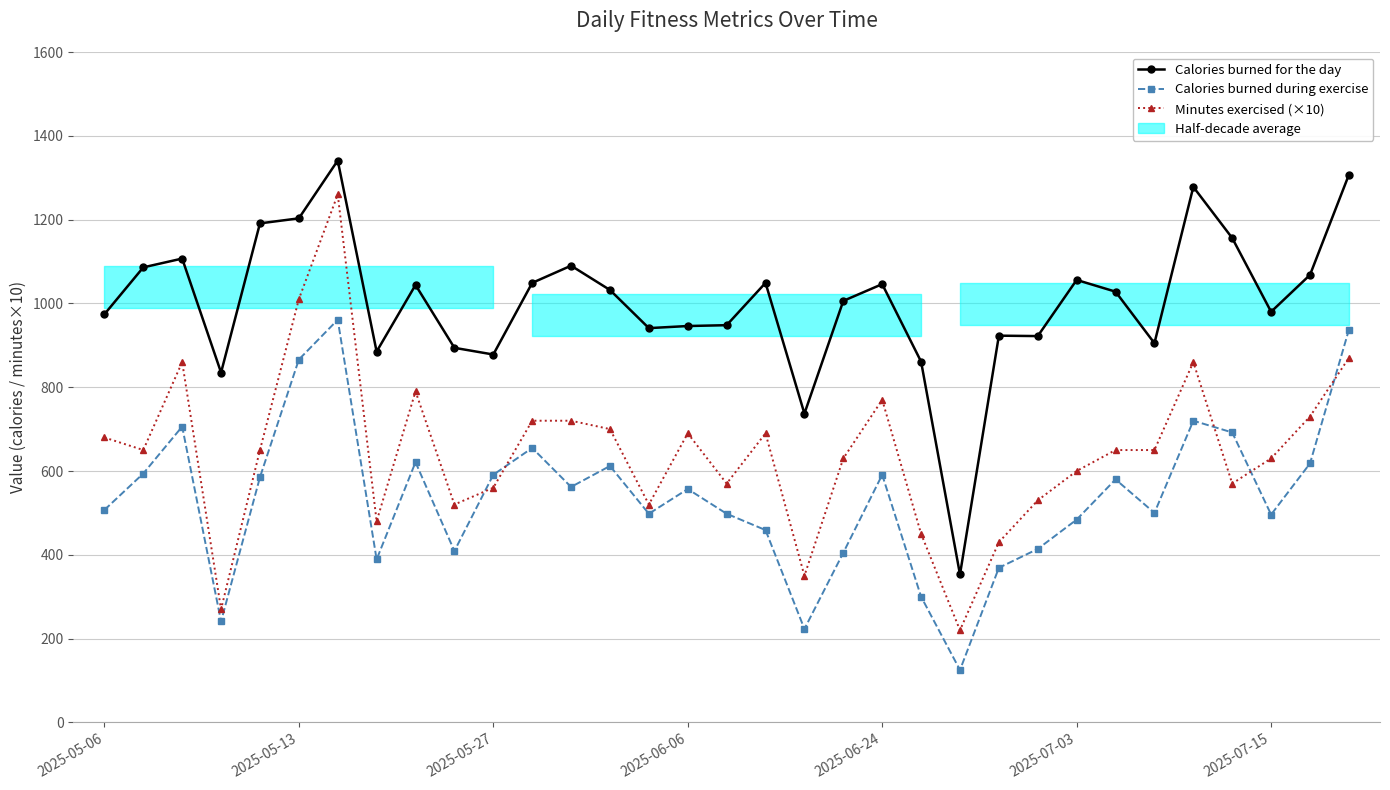

What is the maximum value shown in the chart?

1341